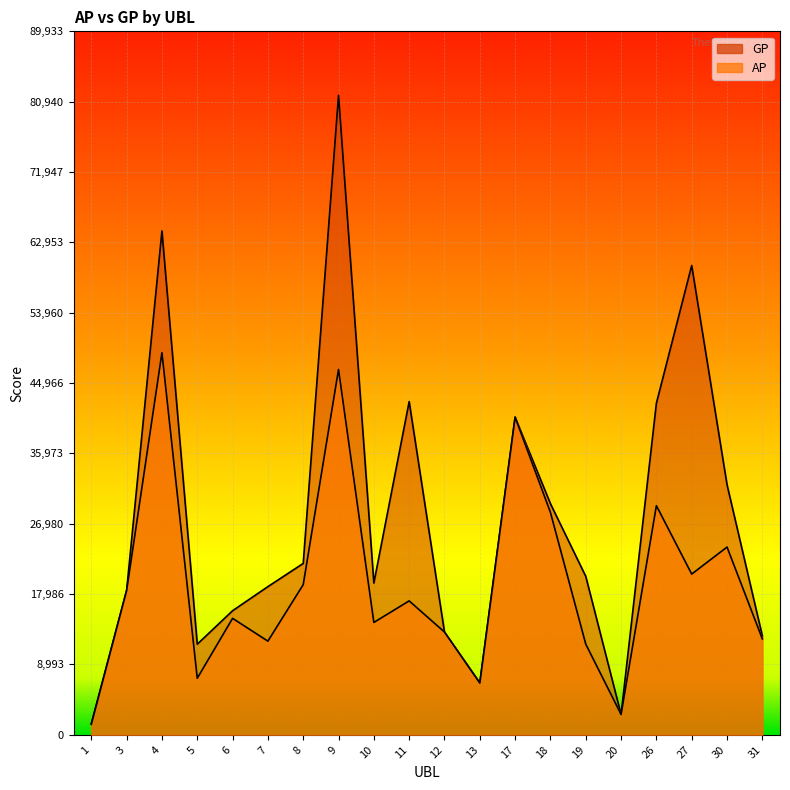

Rank the series at 27 from lowest to highest value.

AP, GP